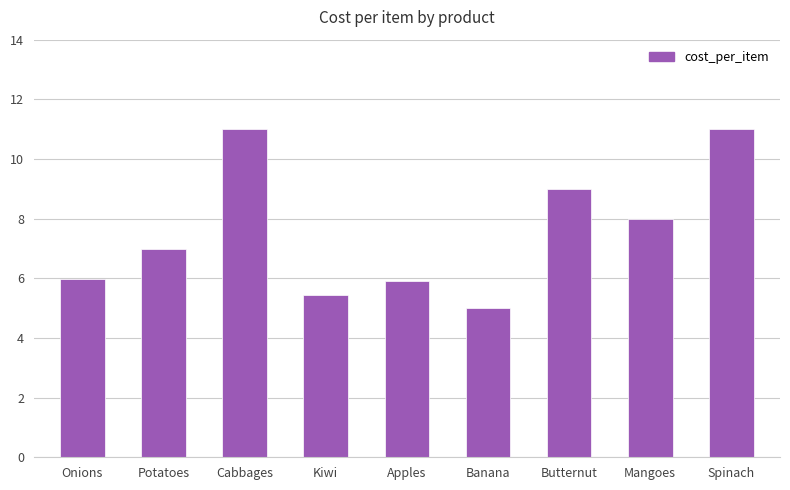

Reading right to left, what are all the values shown in this chart?

Spinach=11.0	Mangoes=8.0	Butternut=9.0	Banana=5.0	Apples=5.9	Kiwi=5.5	Cabbages=11.0	Potatoes=7.0	Onions=6.0